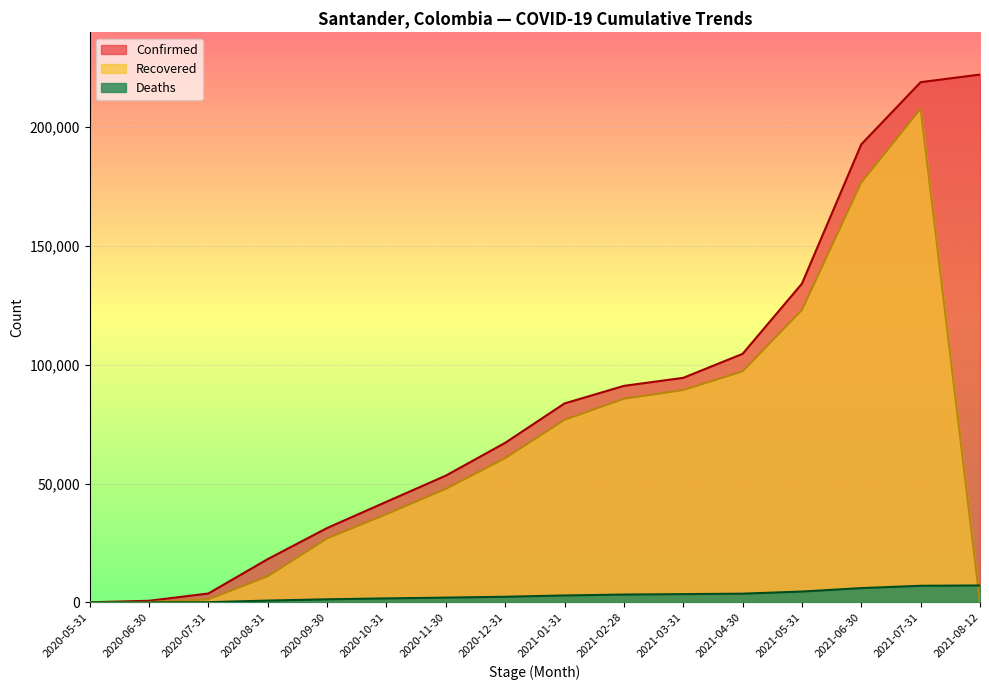

What is the minimum value for Confirmed?

58